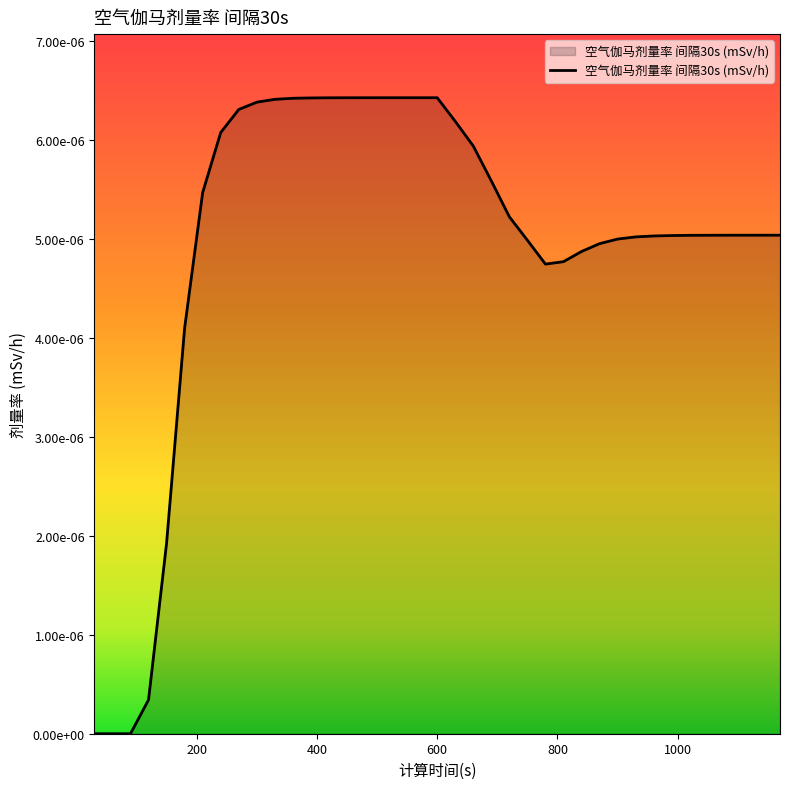

Rank the categories by value from lowest to highest.

30, 60, 90, 120, 150, 180, 780, 810, 840, 870, 750, 900, 930, 960, 990, 1020, 1050, 1080, 1110, 1140, 1170, 720, 210, 690, 660, 240, 630, 270, 300, 330, 360, 390, 420, 450, 480, 510, 540, 570, 600